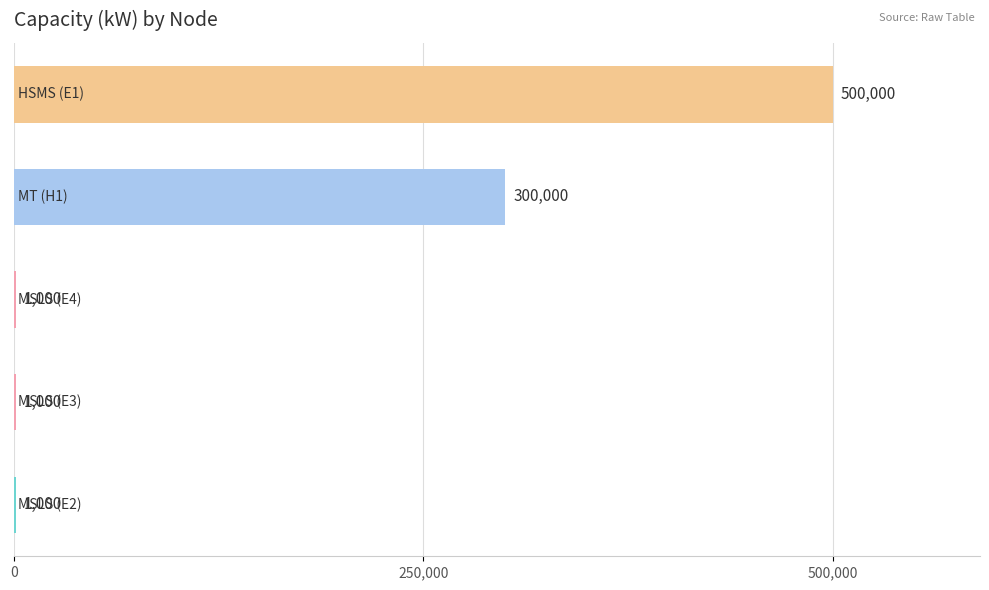

What is the sum of all values?

803000